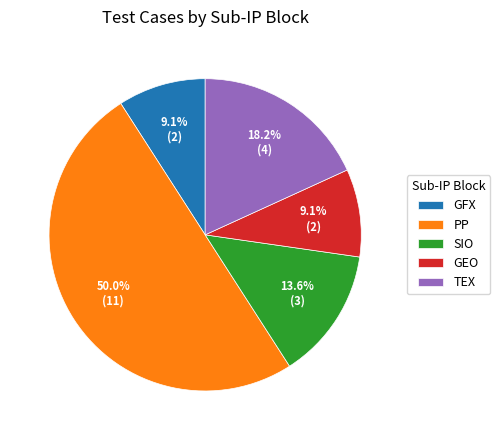

Do GEO and TEX together represent more than half of the pie?

No